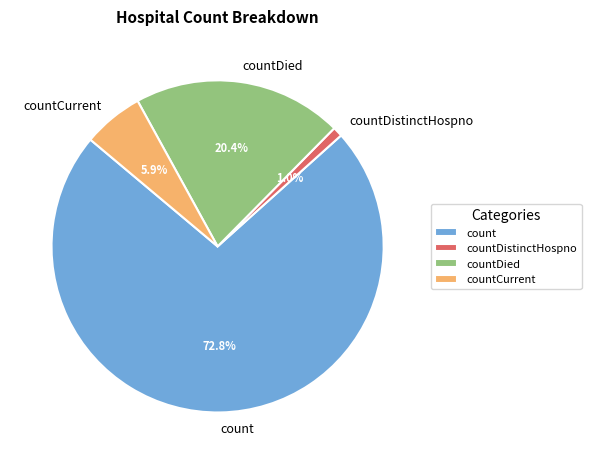

What is the smallest slice in the pie chart?

countDistinctHospno